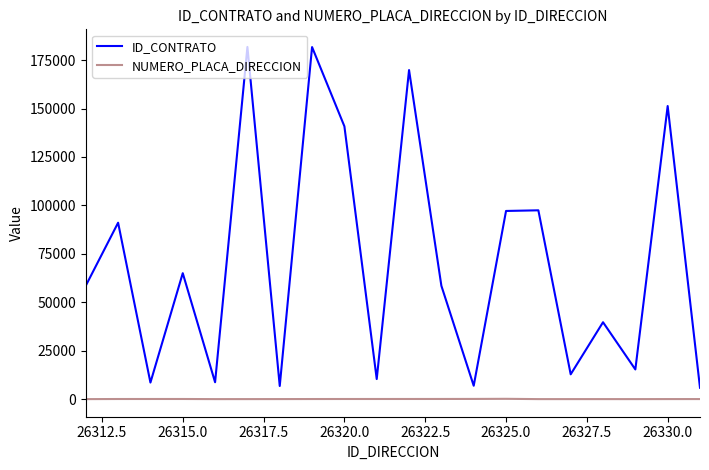

How many lines are shown in the chart?

2